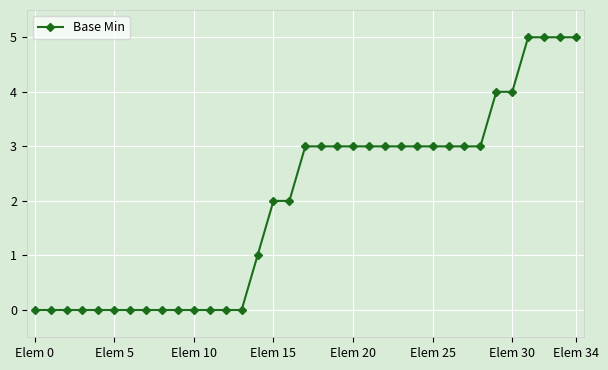

What is the value of the 34th point from the left?

5